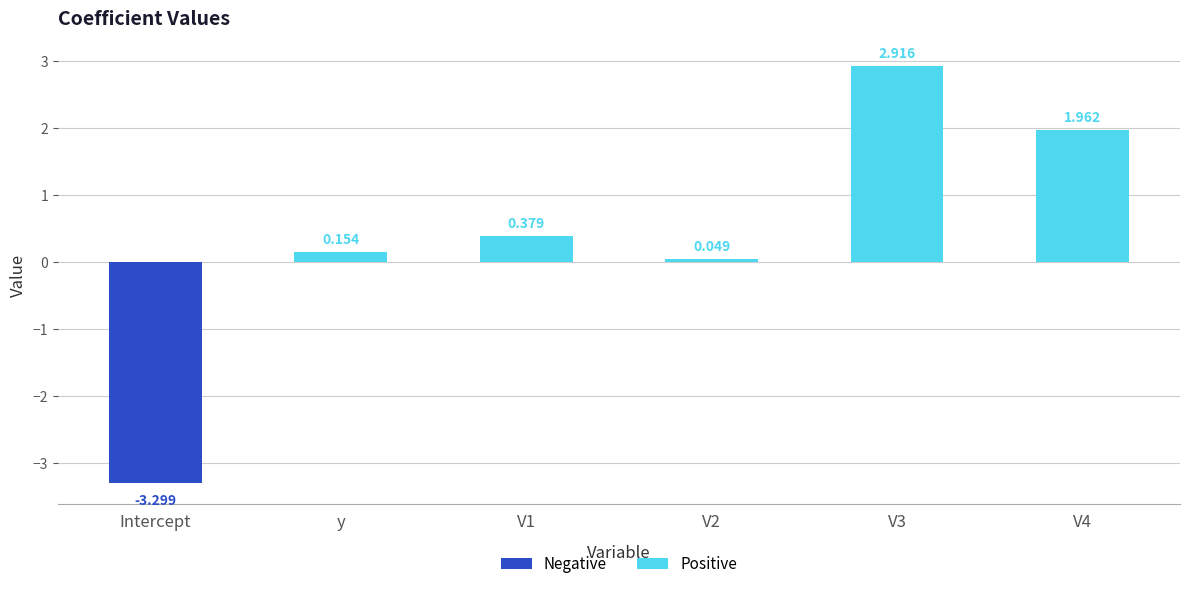

How many distinct data groups are displayed?

1